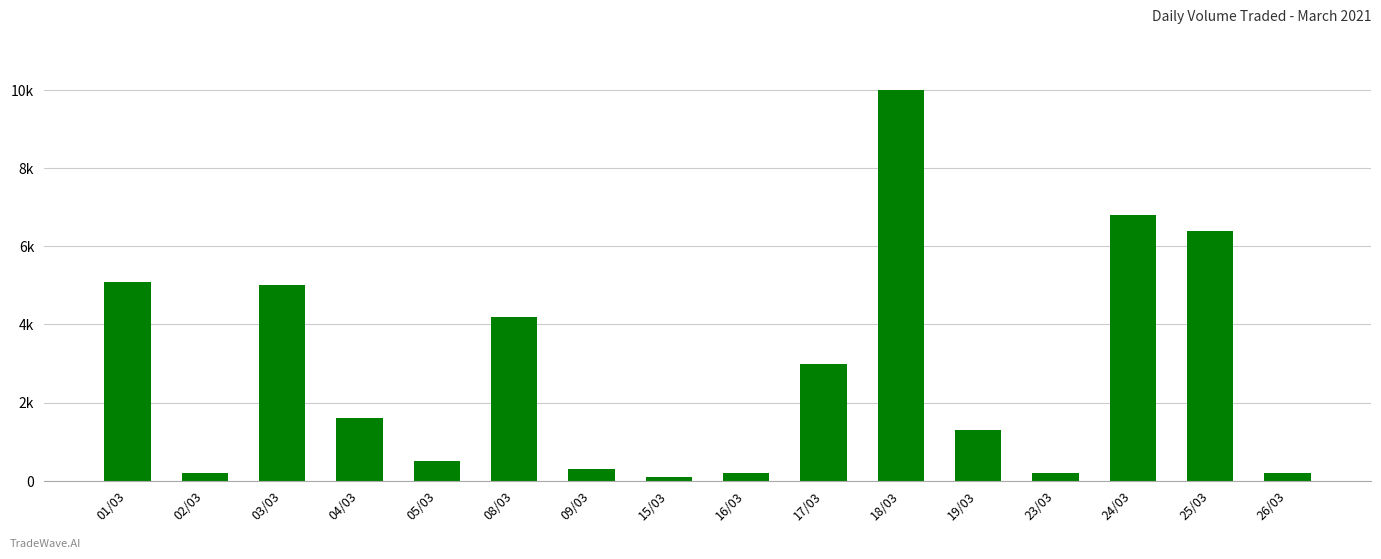

Rank the categories by value from highest to lowest.

18/03, 24/03, 25/03, 01/03, 03/03, 08/03, 17/03, 04/03, 19/03, 05/03, 09/03, 02/03, 16/03, 23/03, 26/03, 15/03